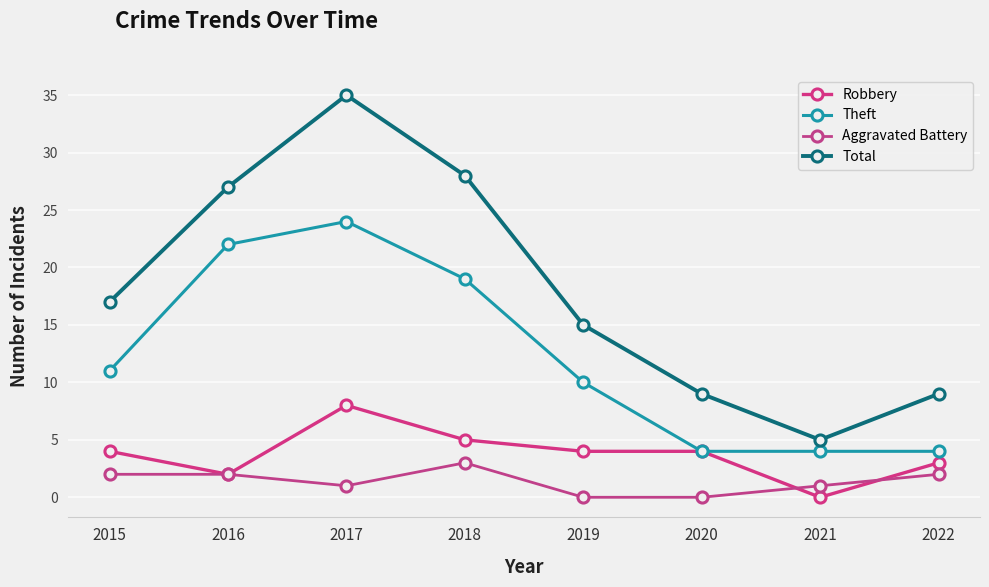

The Aggravated Battery series shows 3 at 2018. True or false?

True